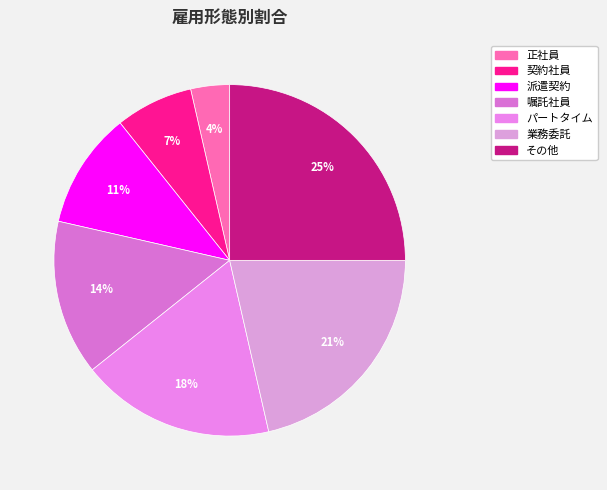

Does any single category account for the majority?

No